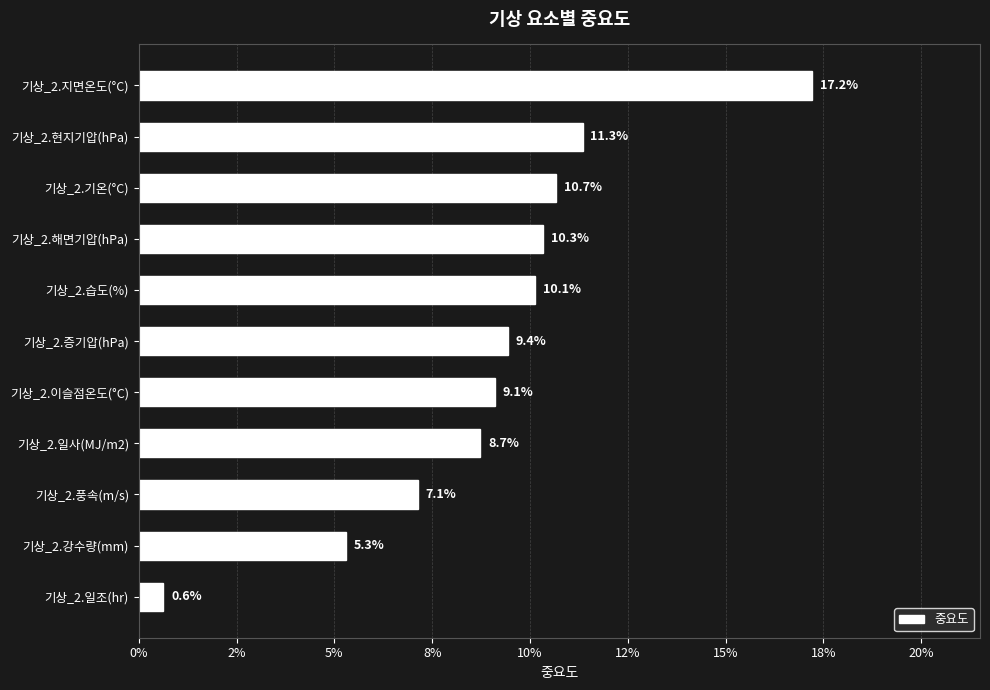

What is the sum of all values?

1.0